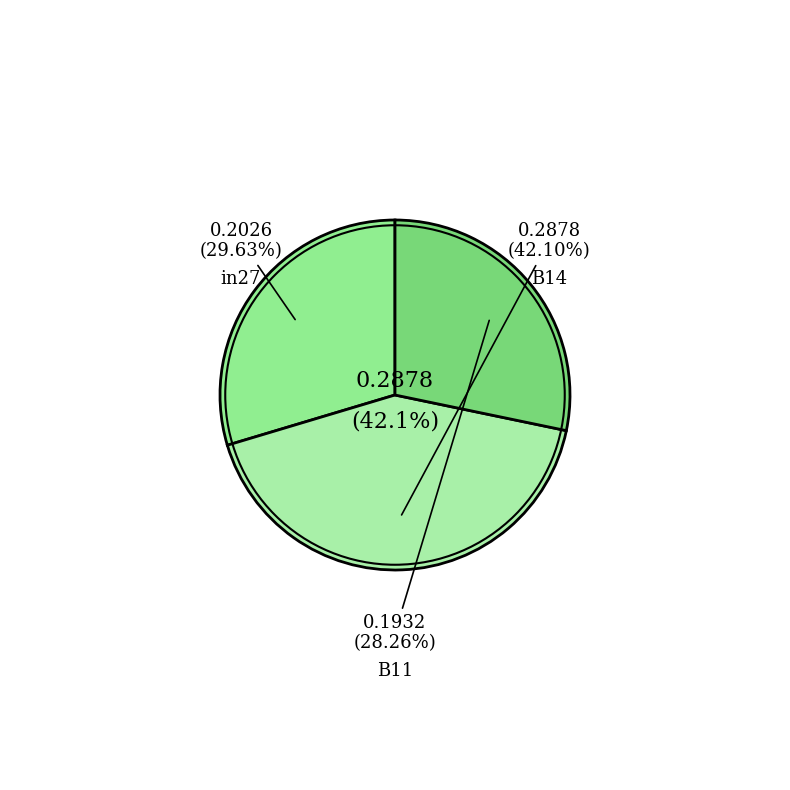

Does any single category account for the majority?

No